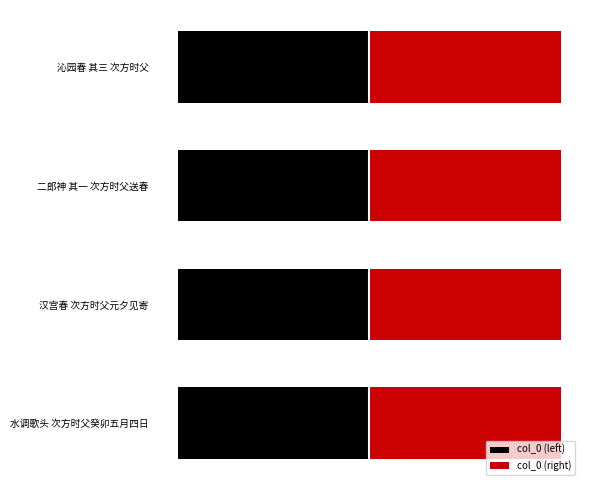

Which series has the widest spread of values?

col_0 (left)